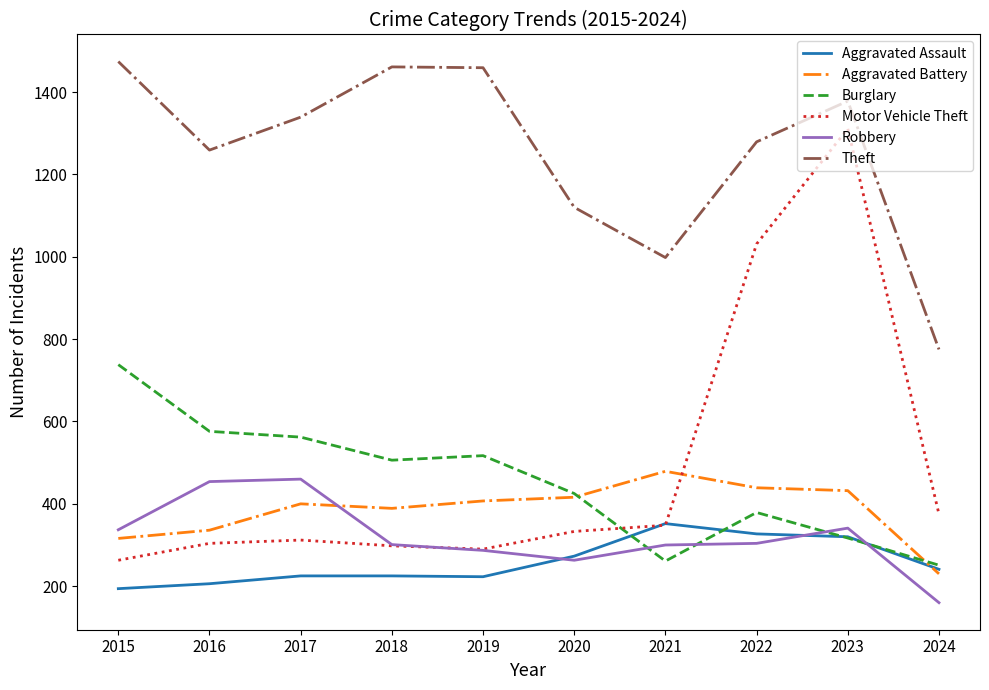

True or false: Burglary and Robbery cross at least once.

True